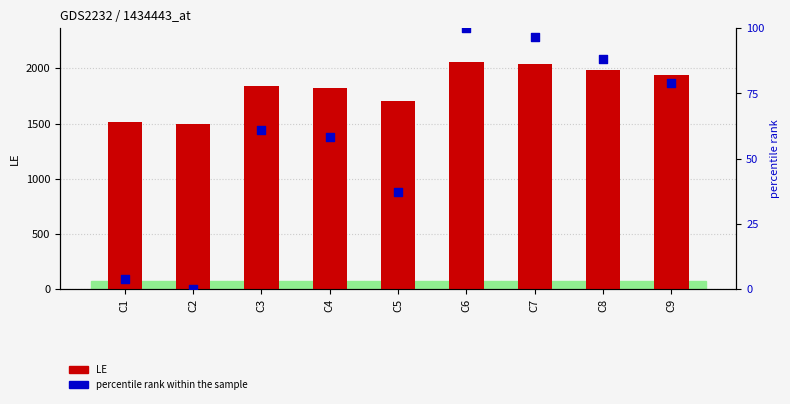

What is the total value across all series at C9?

2015.9